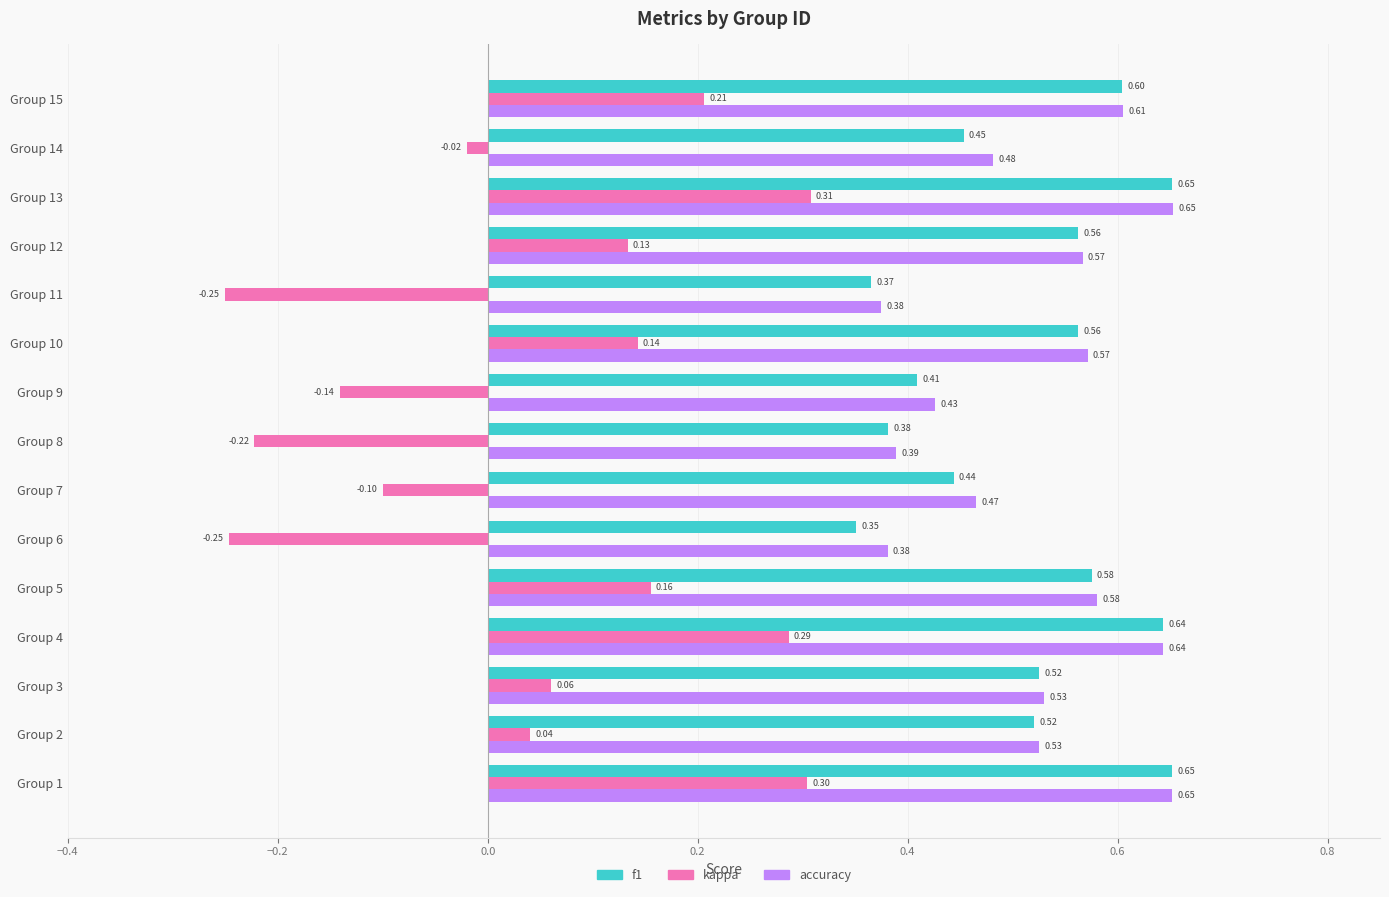

At which category is the sum across all series the highest?

Group 13